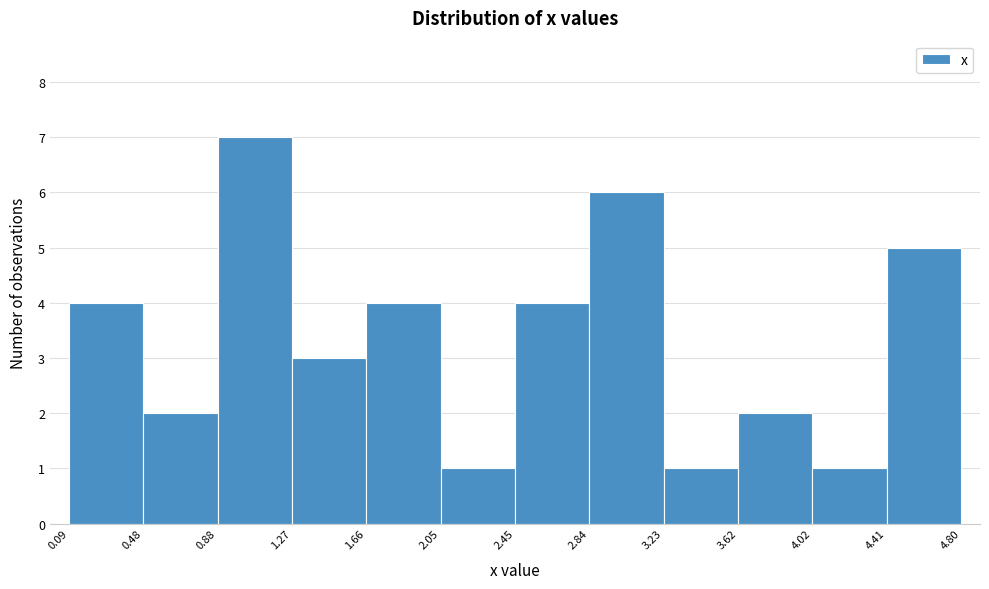

What is the height of the bar covering 2.84 to 3.23 on the x-axis? The values are not printed on the chart, so give them approximately, as read against the axis.

6